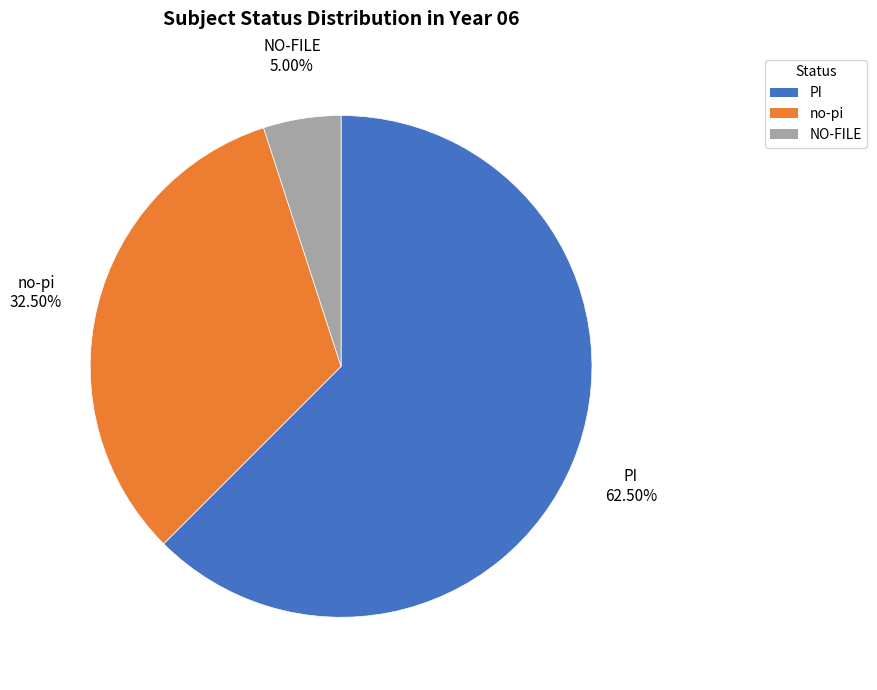

Rank the categories by value from highest to lowest.

PI, no-pi, NO-FILE